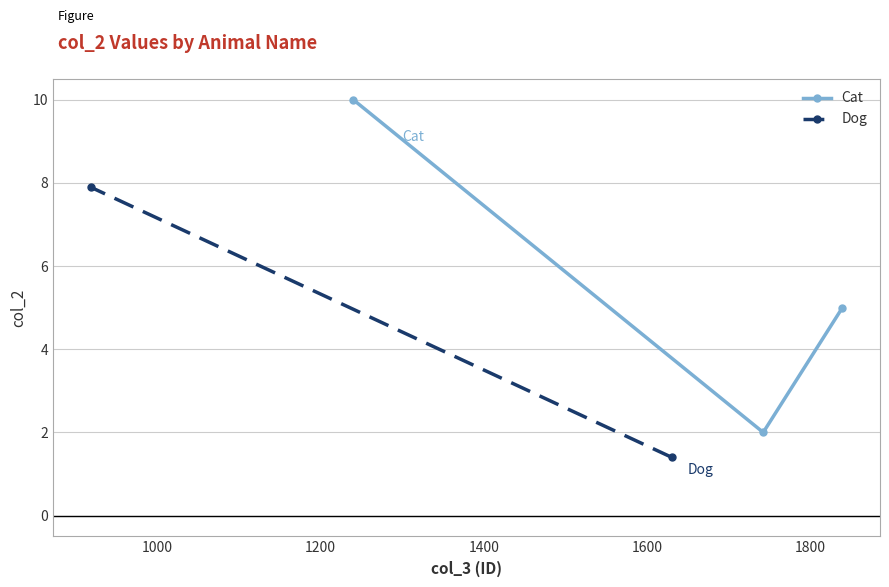

What is the maximum value for Cat?

10